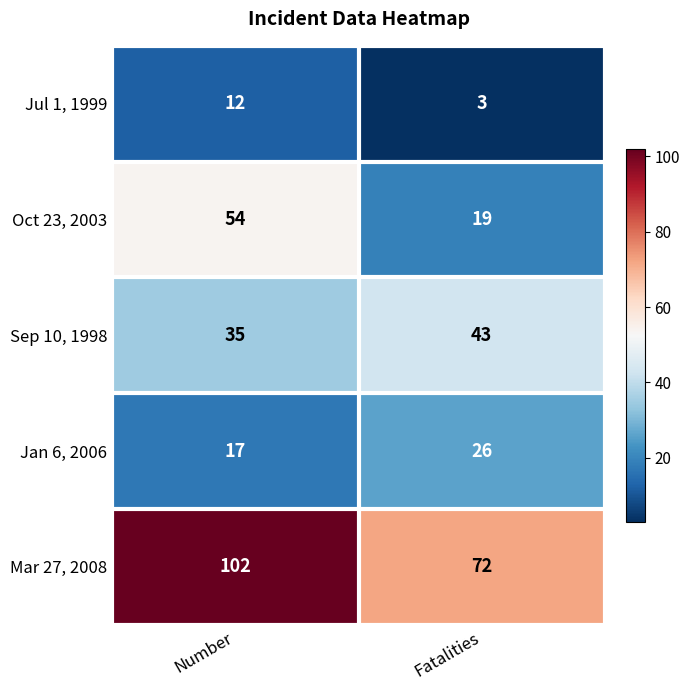

Is it true that Sep 10, 1998 equals 35 at Number?

True